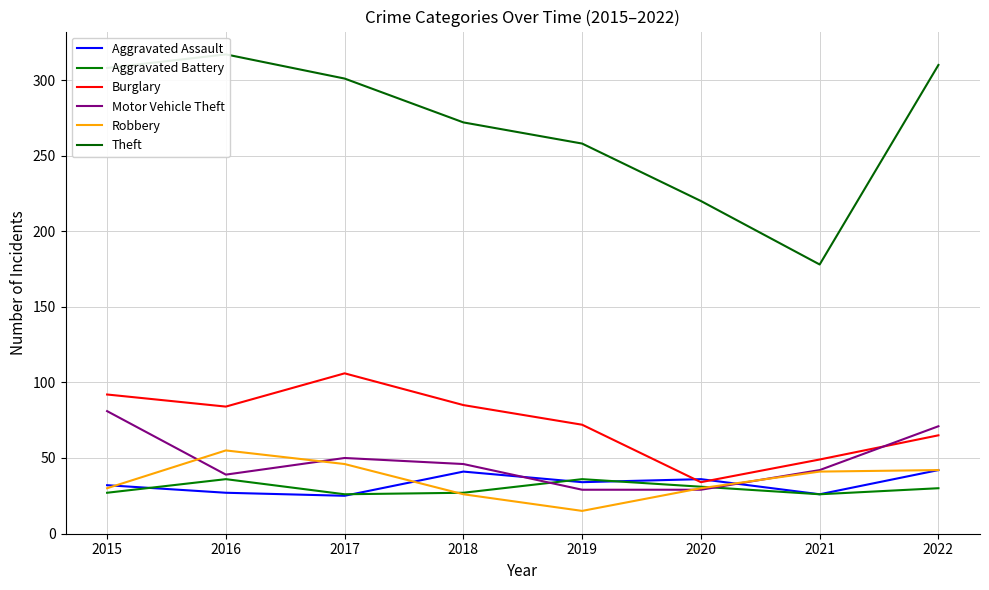

Which has a higher value, 2022 or 2019?

2022